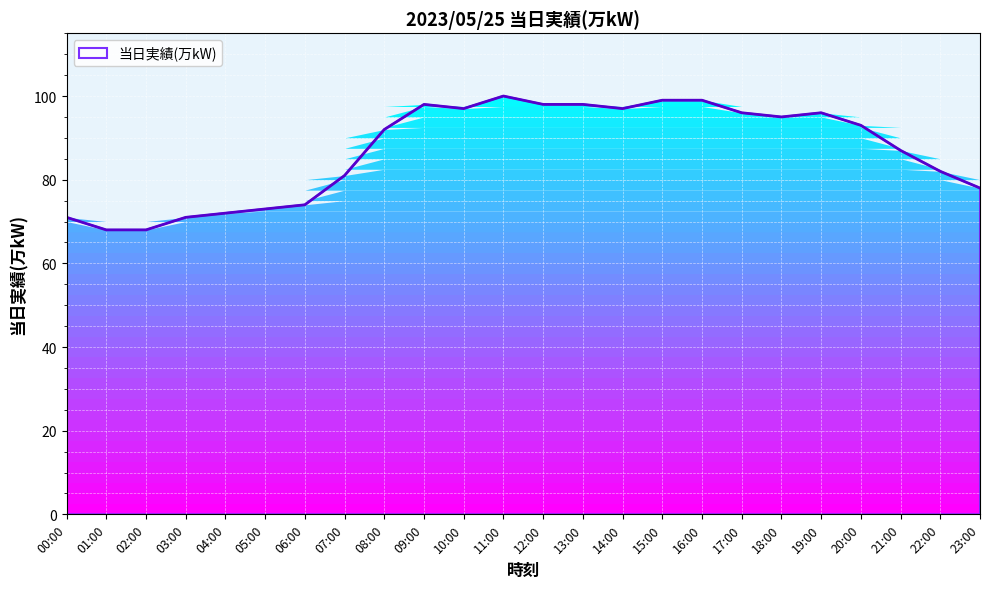

True or false: the data shows 50 at 12:00.

False